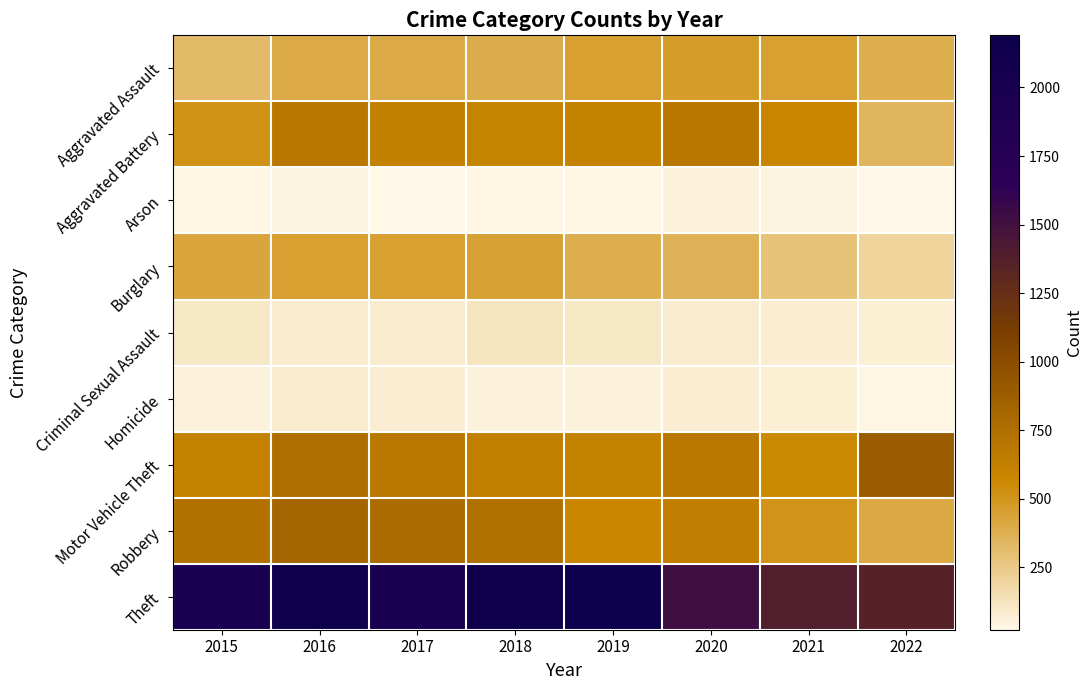

What is the total value across all series at 2018?

5162